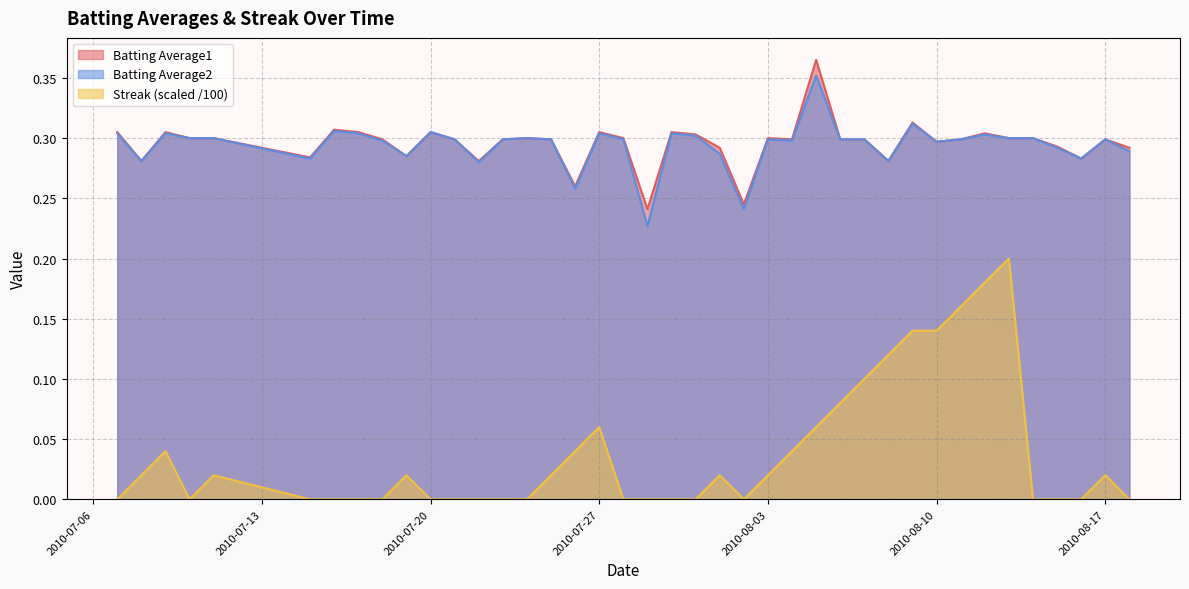

Which series has the largest range (max minus min)?

Streak (scaled /100)